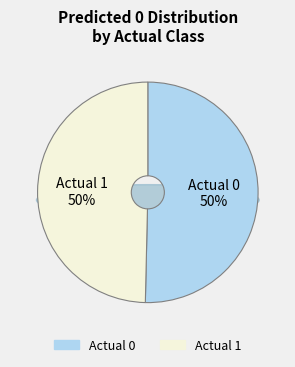

Rank the categories by value from highest to lowest.

Actual 0, Actual 1